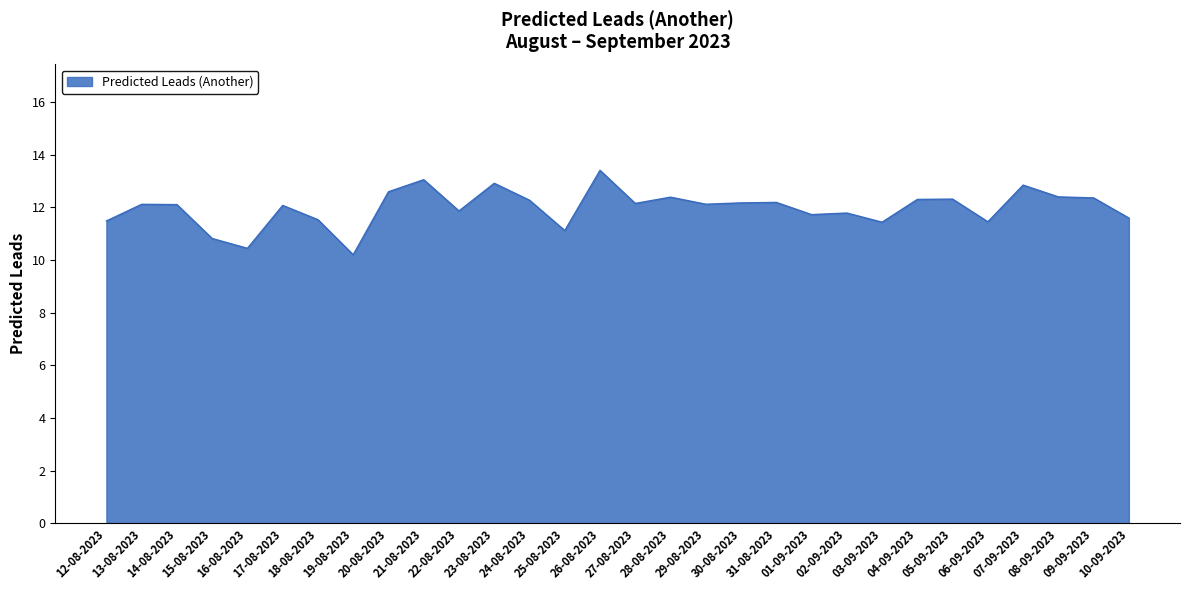

What value does the data have at 26-08-2023?

13.4